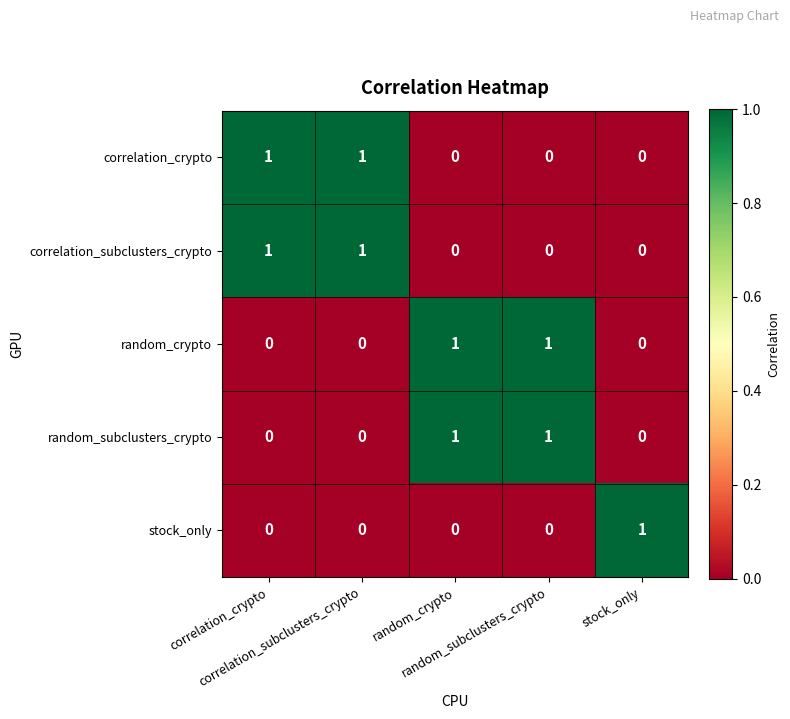

At how many categories does at least one series exceed 0?

5